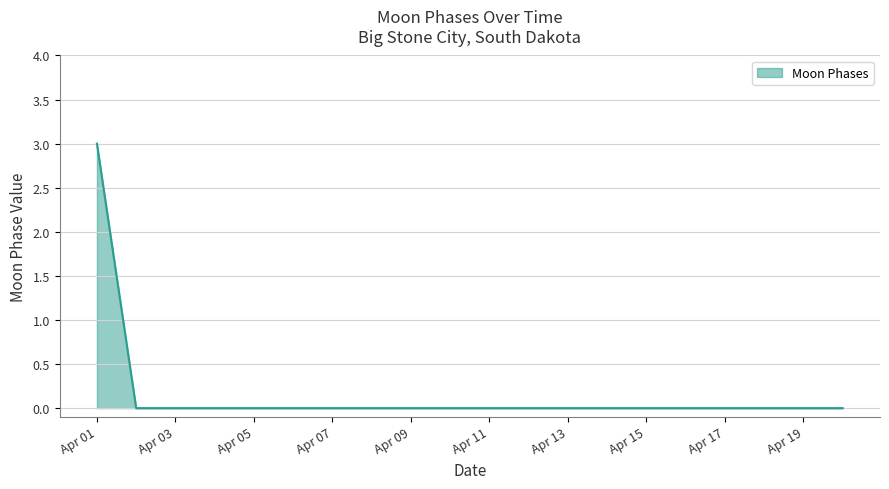

Does the chart have visible grid lines?

Yes